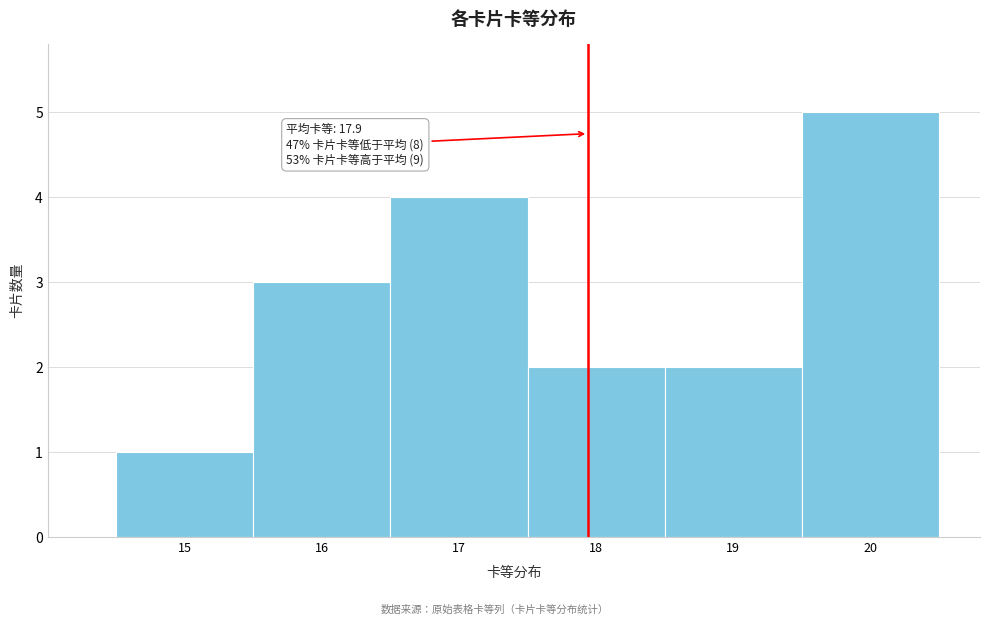

Which range on the x-axis has the tallest bar?

19.5 to 20.5